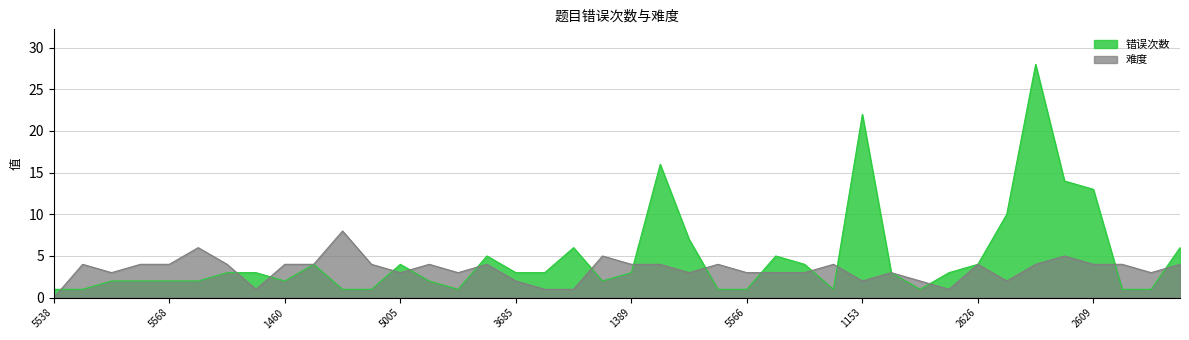

Where is the first local maximum for 难度?

5544